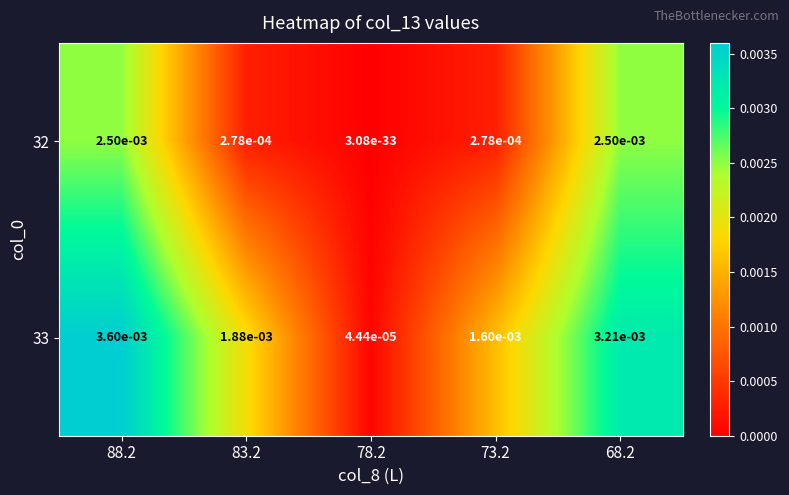

Is it true that 33 equals 0.0 at 78.2?

True